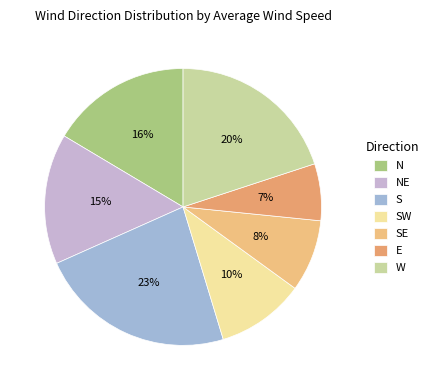

How many slices are in this pie chart?

7